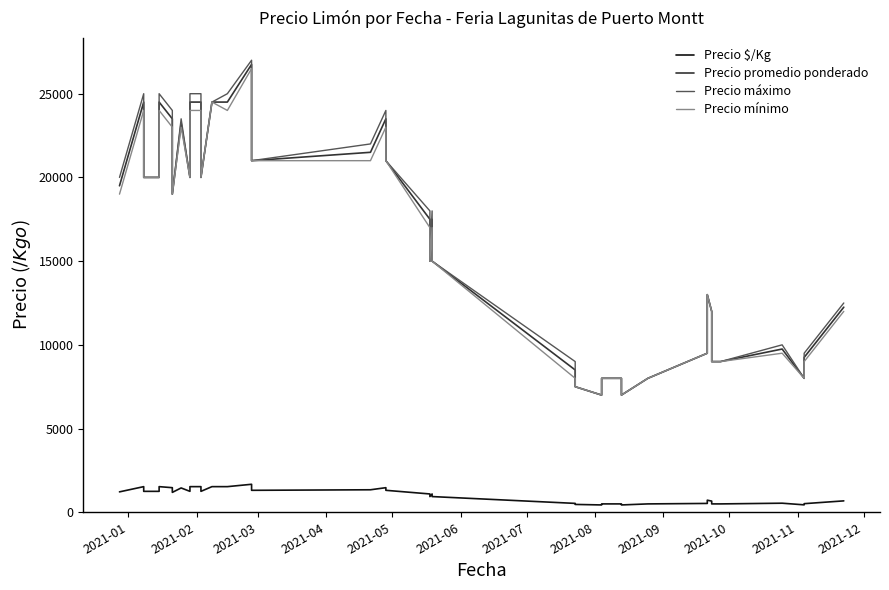

True or false: Precio máximo and Precio mínimo intersect in this chart.

False